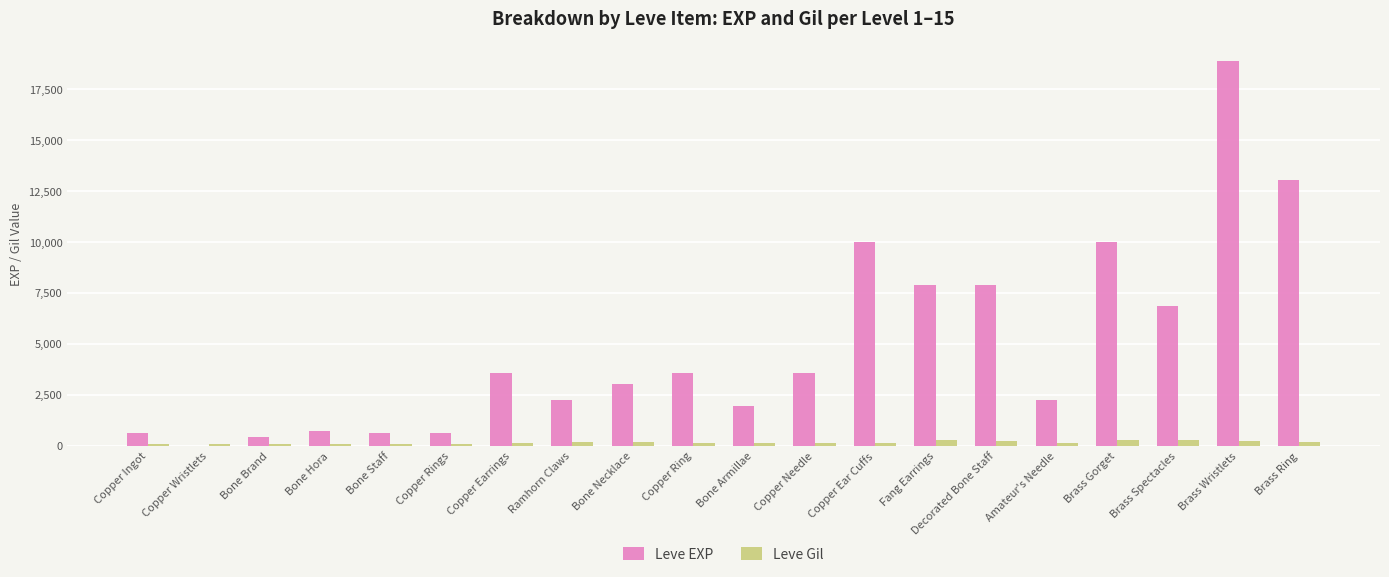

Does the chart contain stacked bars?

No